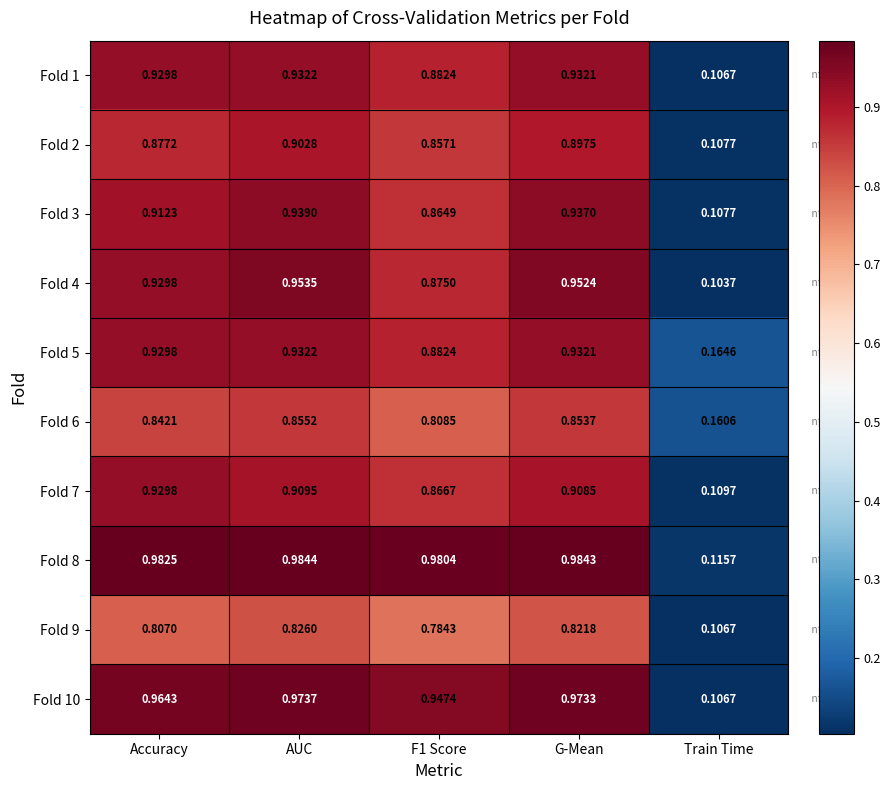

Where is Fold 2 nearest to the value 0?

Train Time